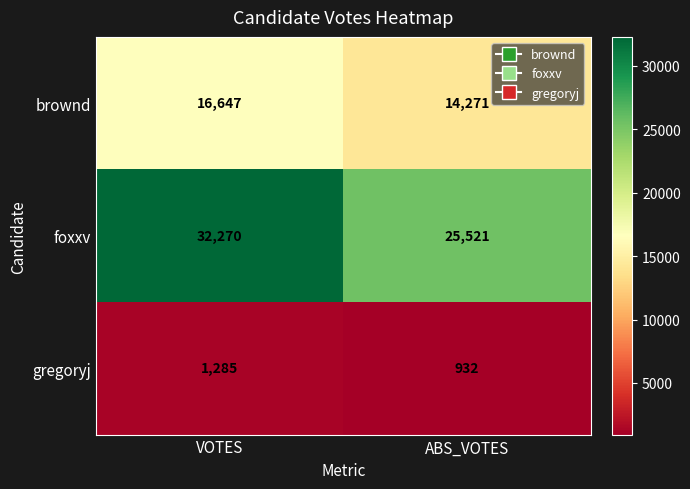

Which category has the lowest value across all series?

ABS_VOTES